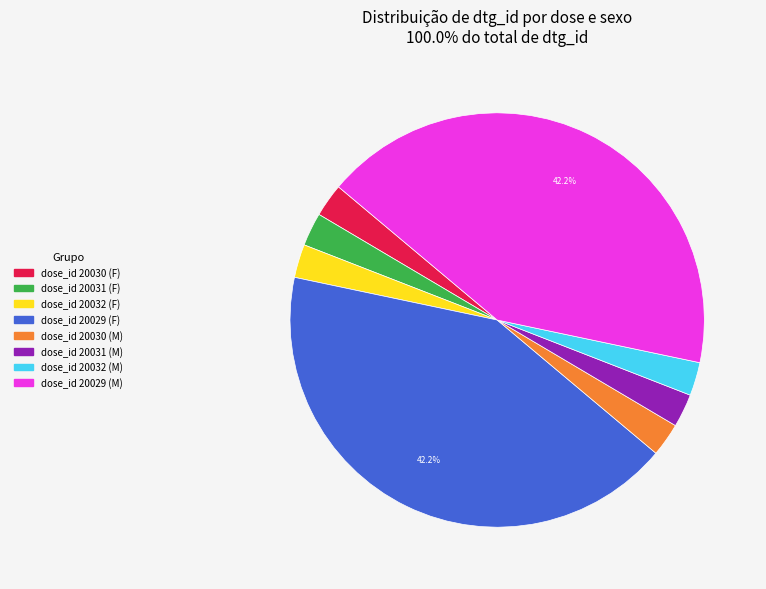

Does any single category account for the majority?

No